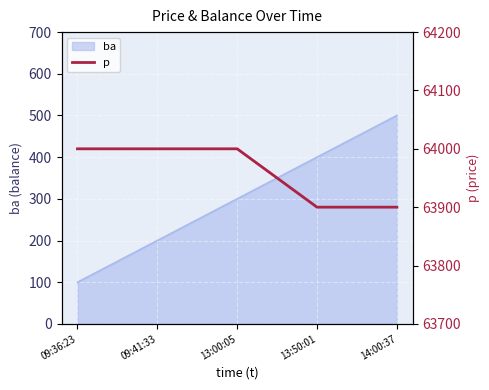

The chart shows a value of 64000 at 09:36:23. True or false?

True